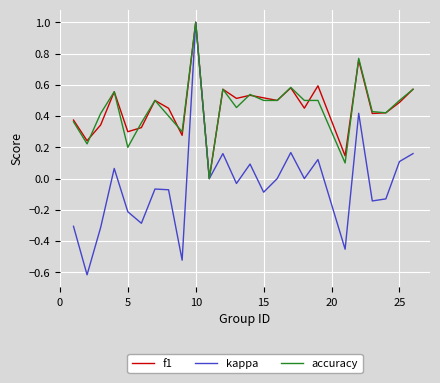

True or false: f1 has more than 1 interior local peaks.

True